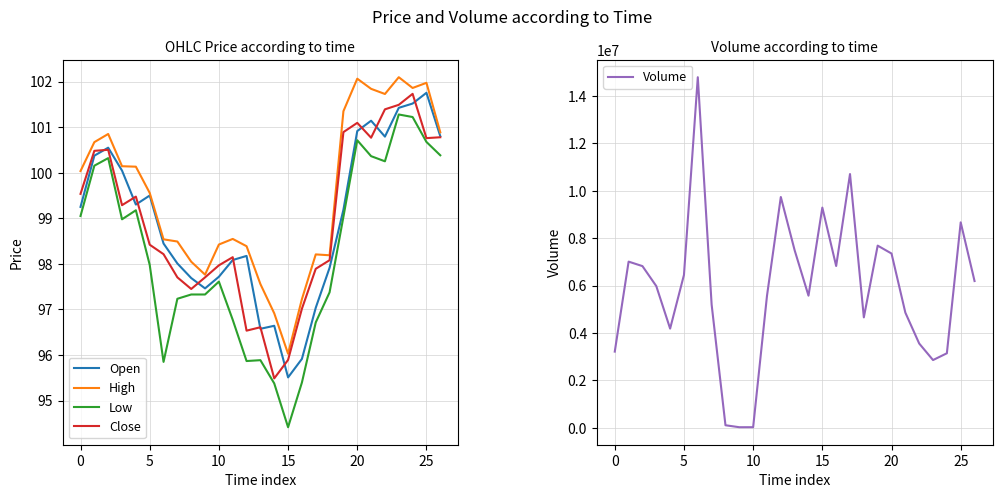

At which label does Open reach its peak?

25